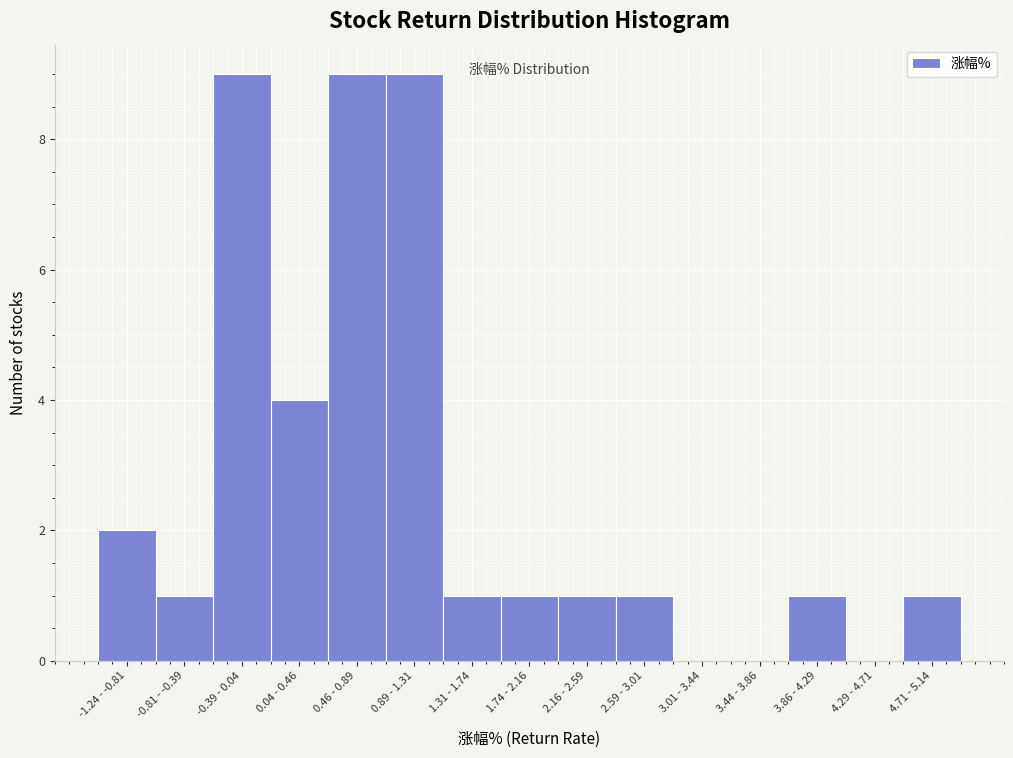

Reading left to right, list all the values displayed in this chart.

-1.24 - -0.81=2	-0.81 - -0.39=1	-0.39 - 0.04=9	0.04 - 0.46=4	0.46 - 0.89=9	0.89 - 1.31=9	1.31 - 1.74=1	1.74 - 2.16=1	2.16 - 2.59=1	2.59 - 3.01=1	3.01 - 3.44=0	3.44 - 3.86=0	3.86 - 4.29=1	4.29 - 4.71=0	4.71 - 5.14=1